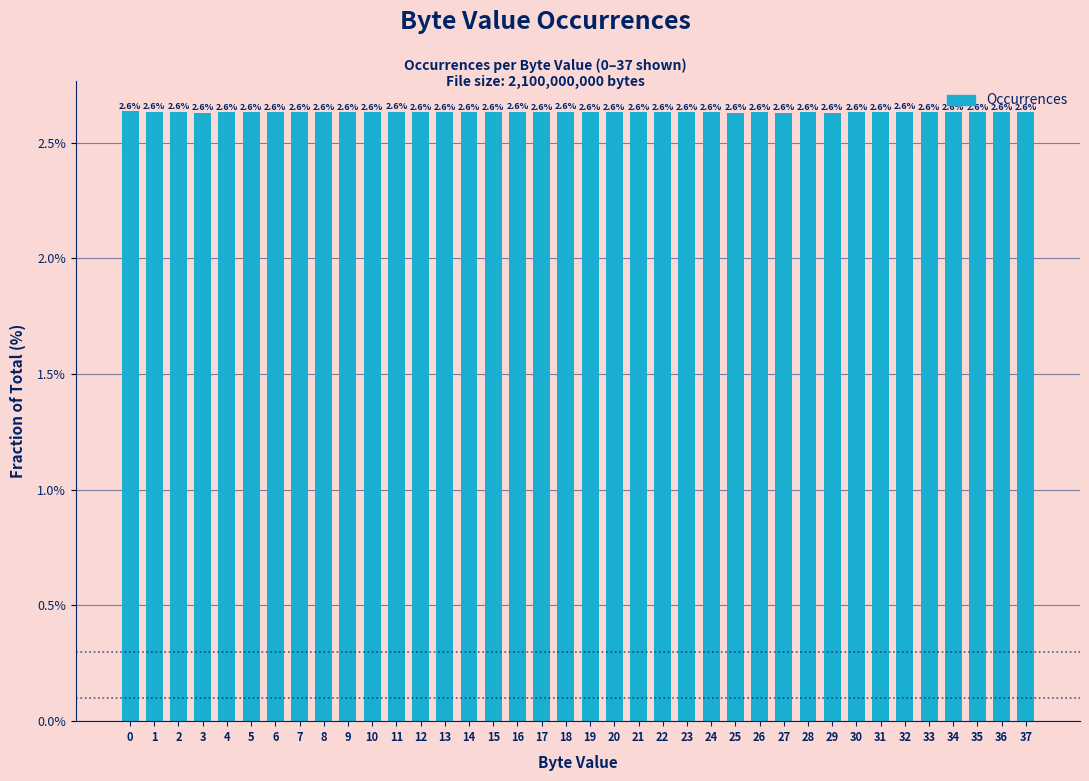

Which category has the lowest value across all series?

25